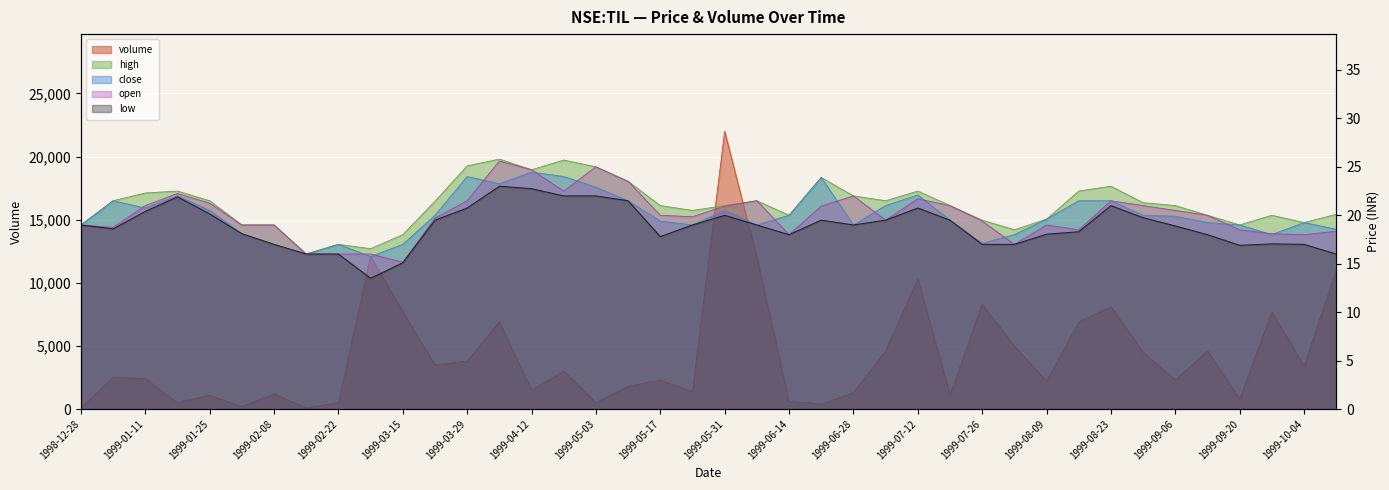

Reading left to right, transcribe all the data shown in this chart.

volume: 1998-12-28=100.0	1999-01-04=2500.0	1999-01-11=2400.0	1999-01-18=500.0	1999-01-25=1100.0	1999-02-01=200.0	1999-02-08=1200.0	1999-02-15=100.0	1999-02-22=500.0	1999-03-08=12100.0	1999-03-15=7700.0	1999-03-22=3500.0	1999-03-29=3800.0	1999-04-05=6900.0	1999-04-12=1500.0	1999-04-19=3000.0	1999-05-03=500.0	1999-05-10=1800.0	1999-05-17=2300.0	1999-05-24=1400.0	1999-05-31=22000.0	1999-06-07=12000.0	1999-06-14=600.0	1999-06-21=400.0	1999-06-28=1300.0	1999-07-05=4600.0	1999-07-12=10300.0	1999-07-19=1100.0	1999-07-26=8300.0	1999-08-02=5000.0	1999-08-09=2200.0	1999-08-16=6900.0	1999-08-23=8100.0	1999-08-30=4500.0	1999-09-06=2300.0	1999-09-13=4600.0	1999-09-20=800.0	1999-09-27=7700.0	1999-10-04=3400.0	1999-10-11=11000.0
high: 1998-12-28=19.0	1999-01-04=21.5	1999-01-11=22.3	1999-01-18=22.5	1999-01-25=21.5	1999-02-01=19.0	1999-02-08=19.0	1999-02-15=16.0	1999-02-22=17.0	1999-03-08=16.5	1999-03-15=18.0	1999-03-22=21.5	1999-03-29=25.1	1999-04-05=25.8	1999-04-12=24.7	1999-04-19=25.7	1999-05-03=25.0	1999-05-10=23.5	1999-05-17=21.0	1999-05-24=20.5	1999-05-31=21.0	1999-06-07=21.5	1999-06-14=20.0	1999-06-21=23.9	1999-06-28=22.0	1999-07-05=21.5	1999-07-12=22.5	1999-07-19=21.0	1999-07-26=19.5	1999-08-02=18.5	1999-08-09=19.6	1999-08-16=22.5	1999-08-23=23.0	1999-08-30=21.3	1999-09-06=21.0	1999-09-13=20.0	1999-09-20=19.0	1999-09-27=20.0	1999-10-04=19.2	1999-10-11=20.1
close: 1998-12-28=19.0	1999-01-04=21.5	1999-01-11=20.8	1999-01-18=22.0	1999-01-25=20.5	1999-02-01=18.1	1999-02-08=17.0	1999-02-15=16.0	1999-02-22=17.0	1999-03-08=15.8	1999-03-15=17.0	1999-03-22=20.0	1999-03-29=24.0	1999-04-05=23.2	1999-04-12=24.5	1999-04-19=24.0	1999-05-03=22.9	1999-05-10=21.5	1999-05-17=19.4	1999-05-24=19.0	1999-05-31=20.5	1999-06-07=19.0	1999-06-14=20.0	1999-06-21=23.9	1999-06-28=19.0	1999-07-05=21.0	1999-07-12=22.1	1999-07-19=19.5	1999-07-26=17.1	1999-08-02=18.0	1999-08-09=19.6	1999-08-16=21.5	1999-08-23=21.5	1999-08-30=20.0	1999-09-06=19.9	1999-09-13=19.2	1999-09-20=19.0	1999-09-27=18.0	1999-10-04=19.2	1999-10-11=18.5
open: 1998-12-28=19.0	1999-01-04=18.8	1999-01-11=21.0	1999-01-18=22.2	1999-01-25=21.2	1999-02-01=19.0	1999-02-08=19.0	1999-02-15=16.0	1999-02-22=16.0	1999-03-08=16.0	1999-03-15=15.2	1999-03-22=19.7	1999-03-29=21.5	1999-04-05=25.6	1999-04-12=24.7	1999-04-19=22.5	1999-05-03=25.0	1999-05-10=23.5	1999-05-17=20.0	1999-05-24=19.9	1999-05-31=21.0	1999-06-07=21.5	1999-06-14=18.0	1999-06-21=21.0	1999-06-28=22.0	1999-07-05=19.5	1999-07-12=21.7	1999-07-19=21.0	1999-07-26=19.4	1999-08-02=17.0	1999-08-09=19.0	1999-08-16=18.5	1999-08-23=21.5	1999-08-30=21.0	1999-09-06=20.5	1999-09-13=20.0	1999-09-20=18.5	1999-09-27=18.1	1999-10-04=18.0	1999-10-11=18.4
low: 1998-12-28=19.0	1999-01-04=18.6	1999-01-11=20.4	1999-01-18=21.9	1999-01-25=20.1	1999-02-01=18.1	1999-02-08=17.0	1999-02-15=16.0	1999-02-22=16.0	1999-03-08=13.5	1999-03-15=15.1	1999-03-22=19.5	1999-03-29=20.8	1999-04-05=23.0	1999-04-12=22.8	1999-04-19=22.0	1999-05-03=22.0	1999-05-10=21.5	1999-05-17=17.8	1999-05-24=19.0	1999-05-31=20.0	1999-06-07=19.0	1999-06-14=18.0	1999-06-21=19.5	1999-06-28=19.0	1999-07-05=19.5	1999-07-12=20.8	1999-07-19=19.5	1999-07-26=17.0	1999-08-02=17.0	1999-08-09=18.0	1999-08-16=18.3	1999-08-23=21.0	1999-08-30=19.8	1999-09-06=18.9	1999-09-13=18.0	1999-09-20=16.9	1999-09-27=17.0	1999-10-04=17.0	1999-10-11=16.0